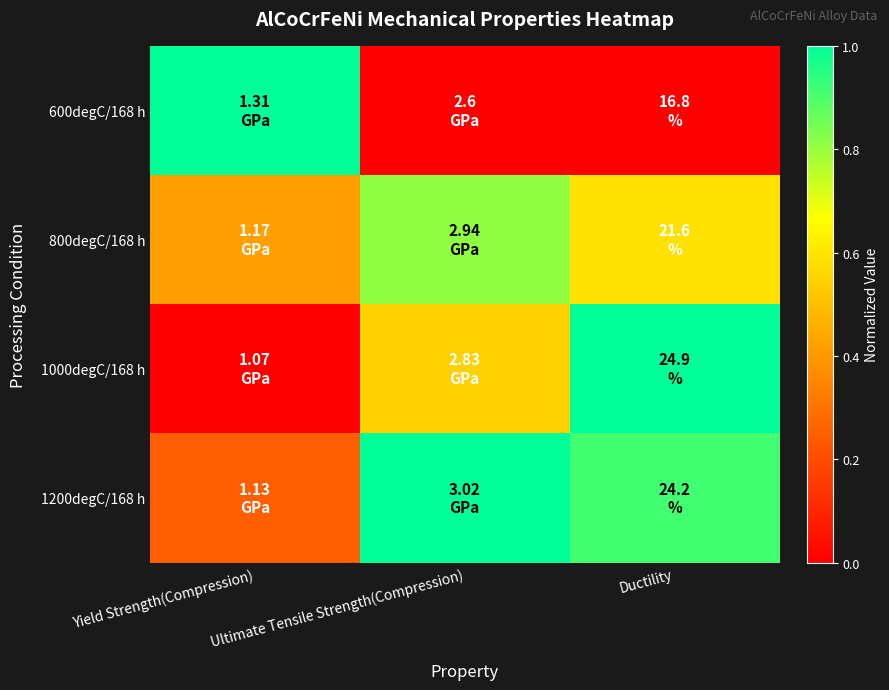

What is the total value across all series at Ductility?

87.5